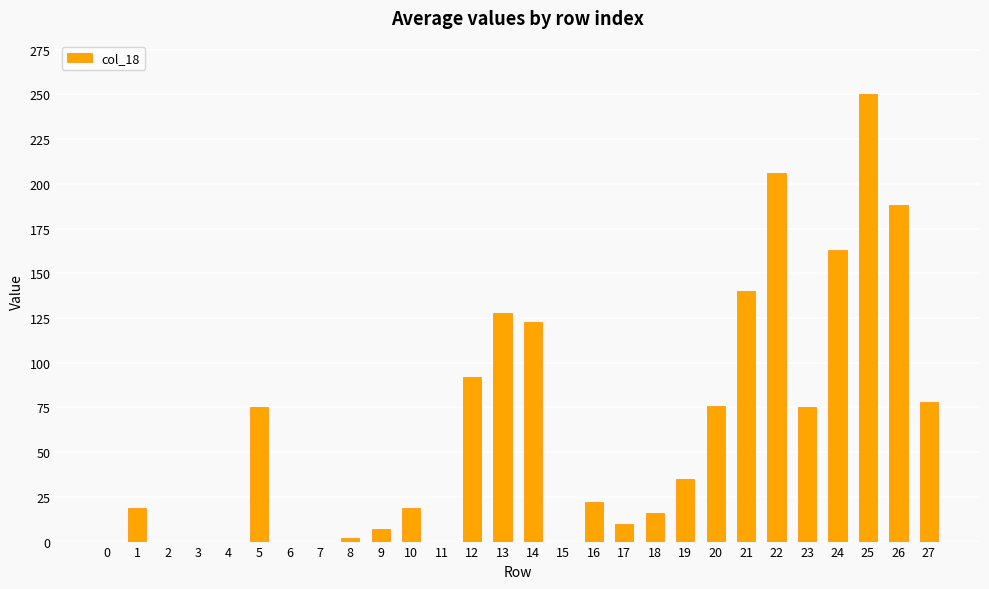

True or false: the data shows 38 at 20.

False